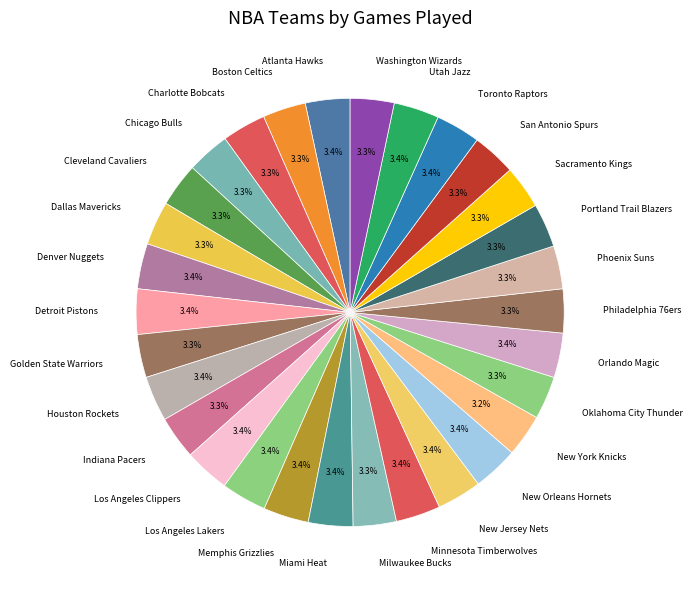

How many segments does this pie chart have?

30